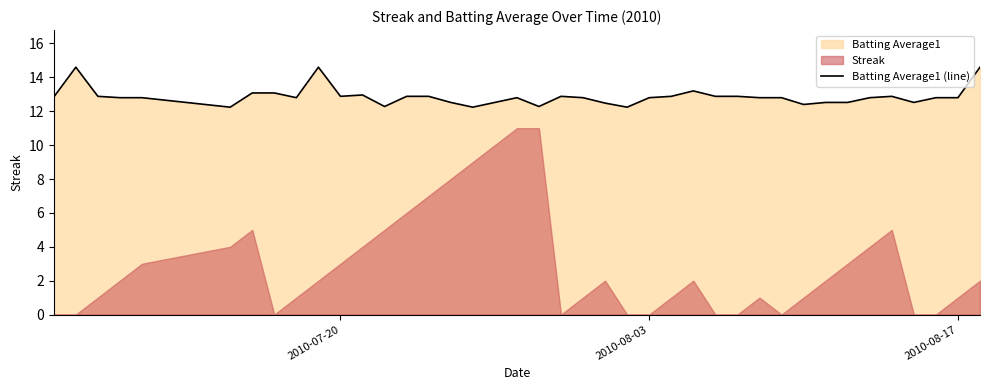

What is the lowest value of the Batting Average1 (line) series?

12.2